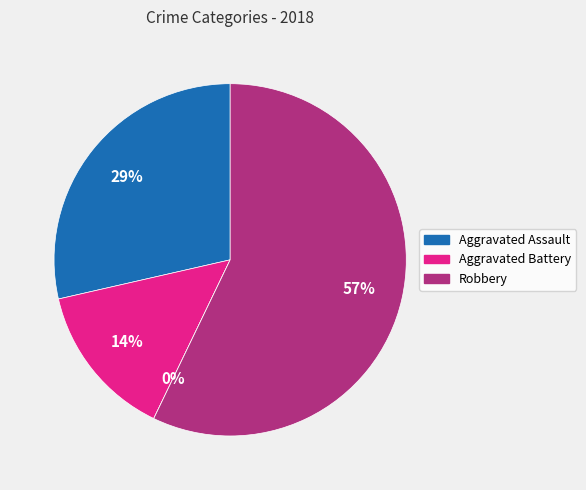

What is the ratio of the value at Aggravated Assault to the value at Robbery?

0.5